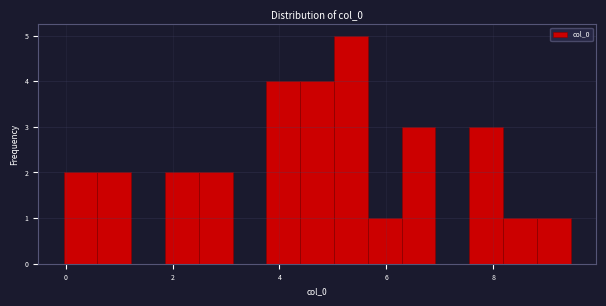

Read against the x-axis, roughly where is the centre of the tallest bar?

5.4